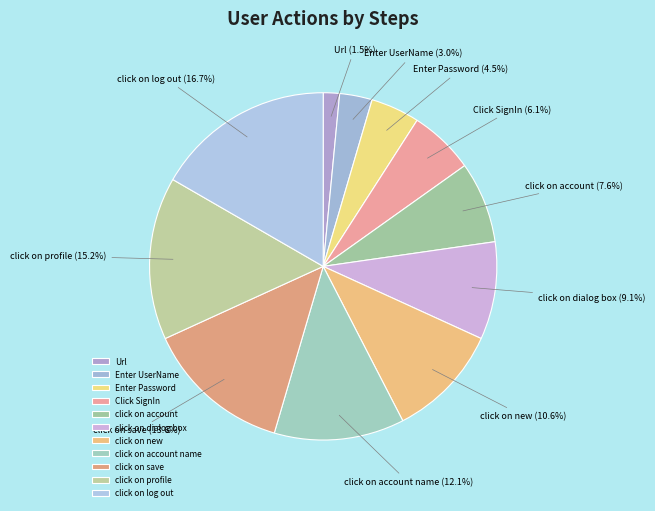

Do Enter Password and Url together represent more than half of the pie?

No